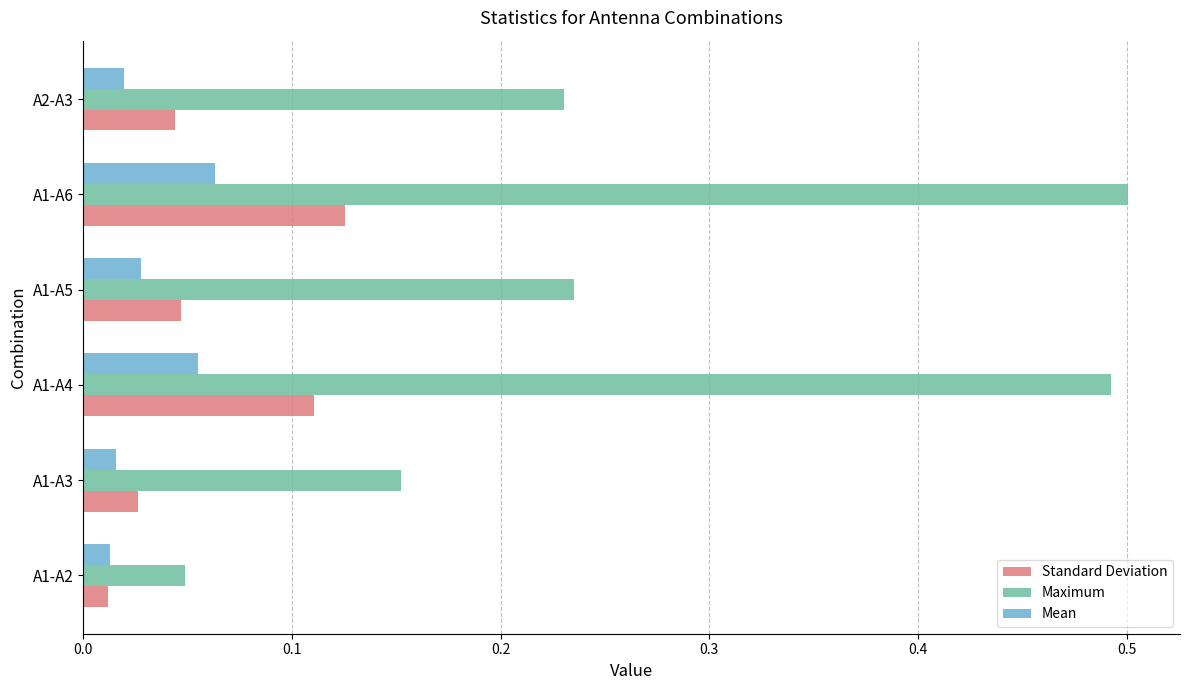

How many distinct data groups are displayed?

3